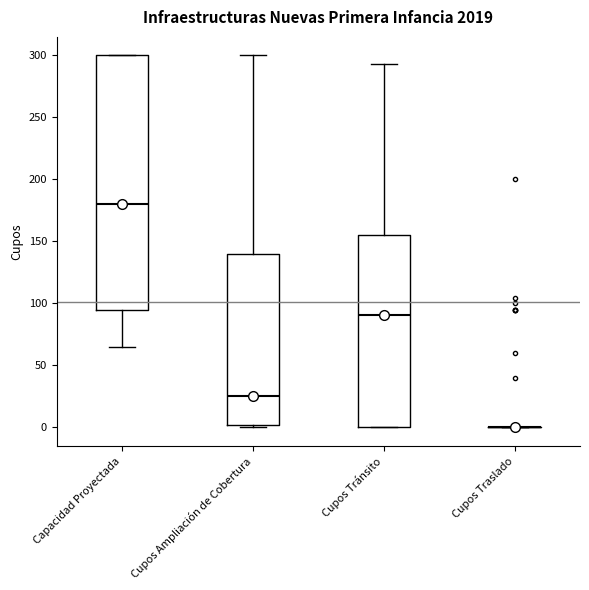

Reading left to right, read every box against the y-axis: the position of its median line, the range the box covers, and the ends of its whiskers. The values are not printed on the chart, so give them approximately, as read against the axis.

Capacidad Proyectada: median 180, box 95 to 300, whiskers 65 to 300
Cupos Ampliación de Cobertura: median 25, box 0 to 140, whiskers 0 (just below the box's lower edge) to 300
Cupos Tránsito: median 90, box 0 to 155, whiskers 0 to 295
Cupos Traslado: box collapsed to a line at 0, whiskers 0 to 0